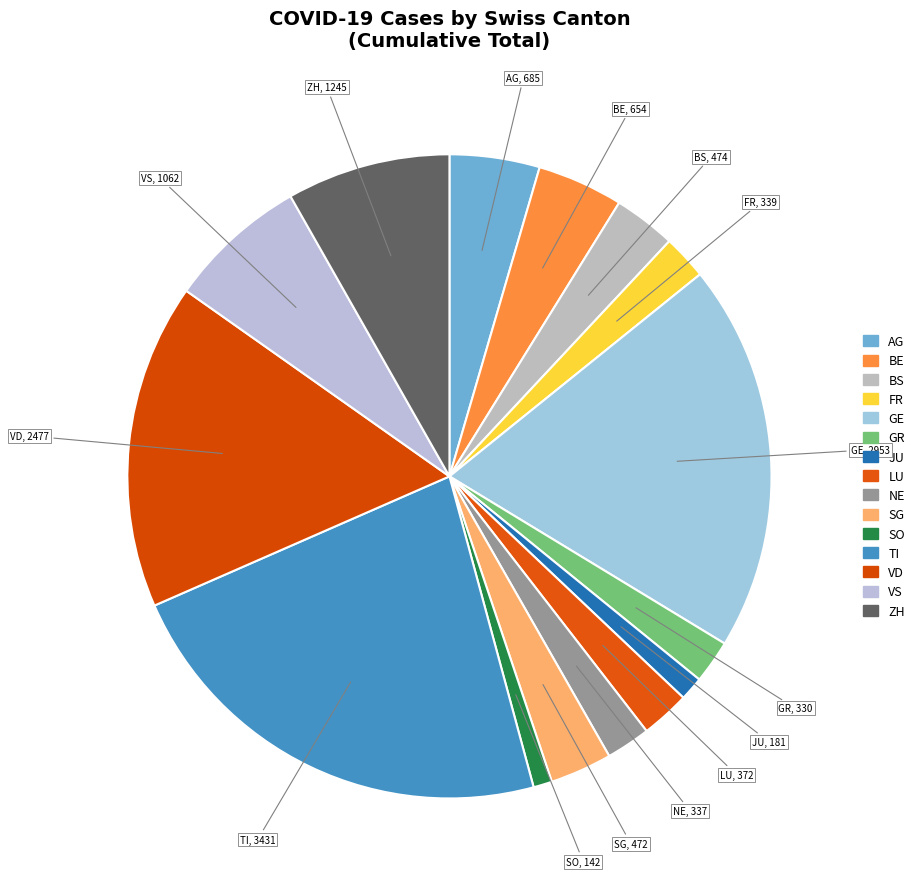

How many segments does this pie chart have?

15